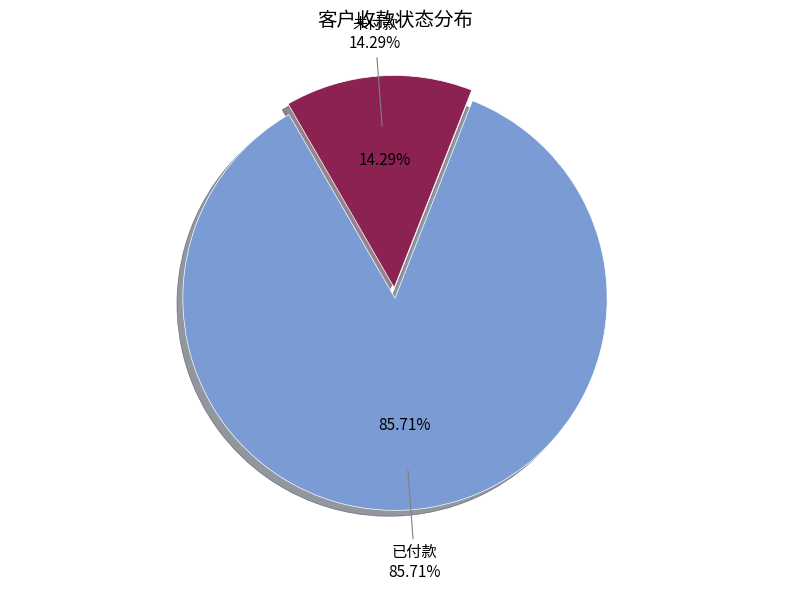

Approximately how many times larger is the value at 已付款 compared to 未付款?

6.0